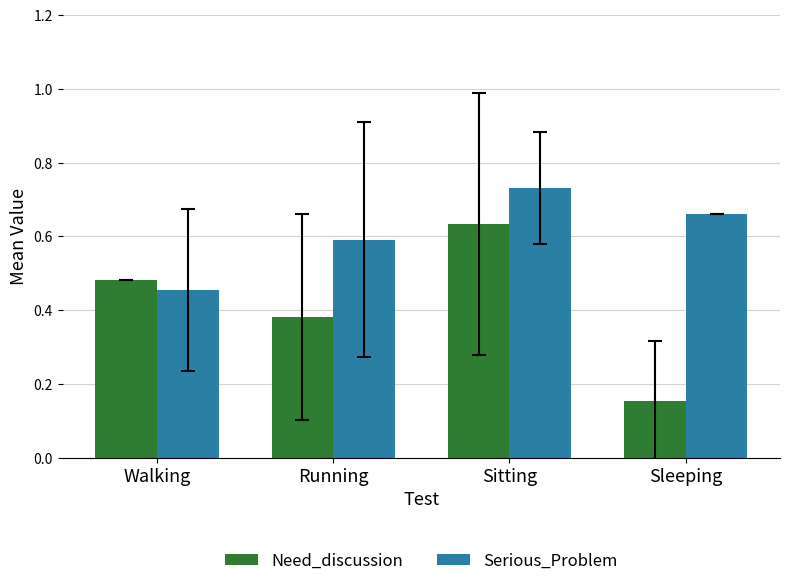

At how many categories does at least one series exceed 0?

4